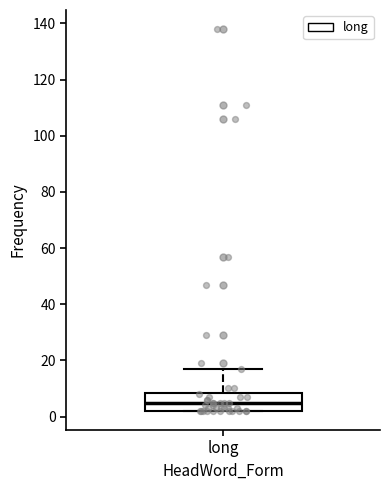

Where is the lower edge of the box for long on the y-axis? The values are not printed on the chart, so give them approximately, as read against the axis.

2